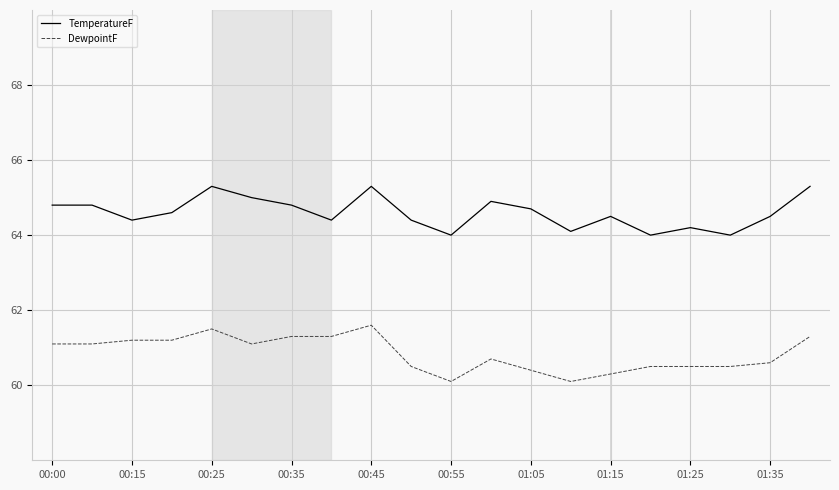

List the series in order of their peak value, lowest first.

DewpointF, TemperatureF